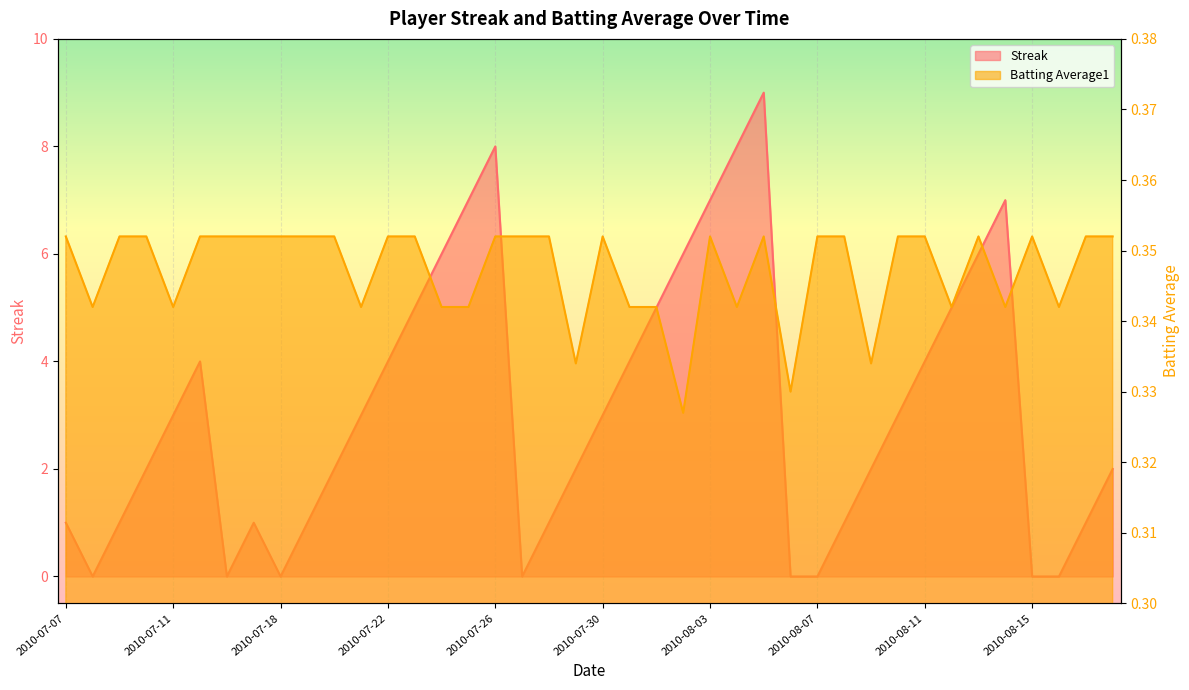

Where do Streak and Batting Average1 first cross each other?

2010-07-07 and 2010-07-08